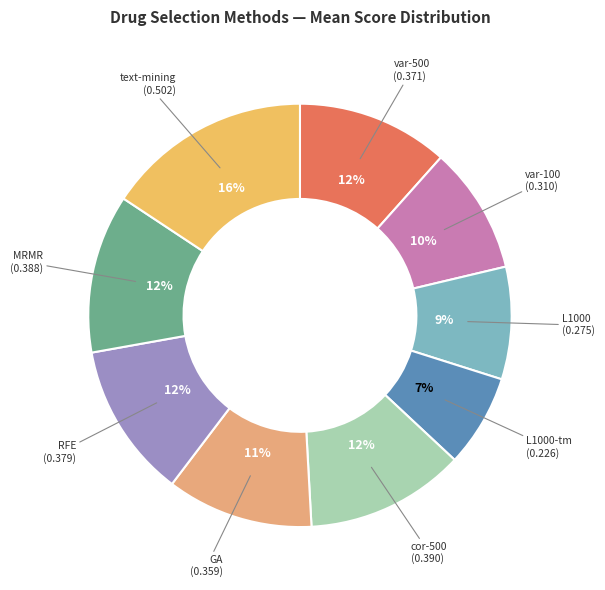

To the nearest percent, what portion does MRMR represent?

12%